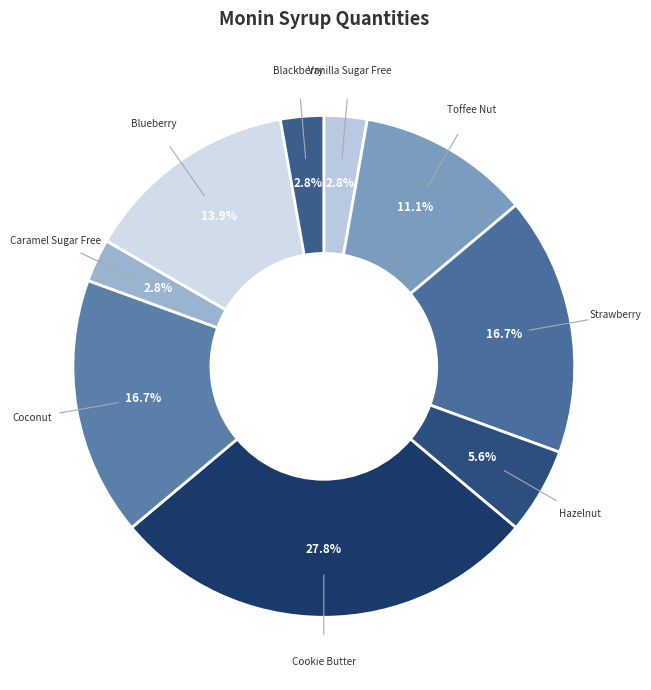

Count the number of slices in the pie.

9